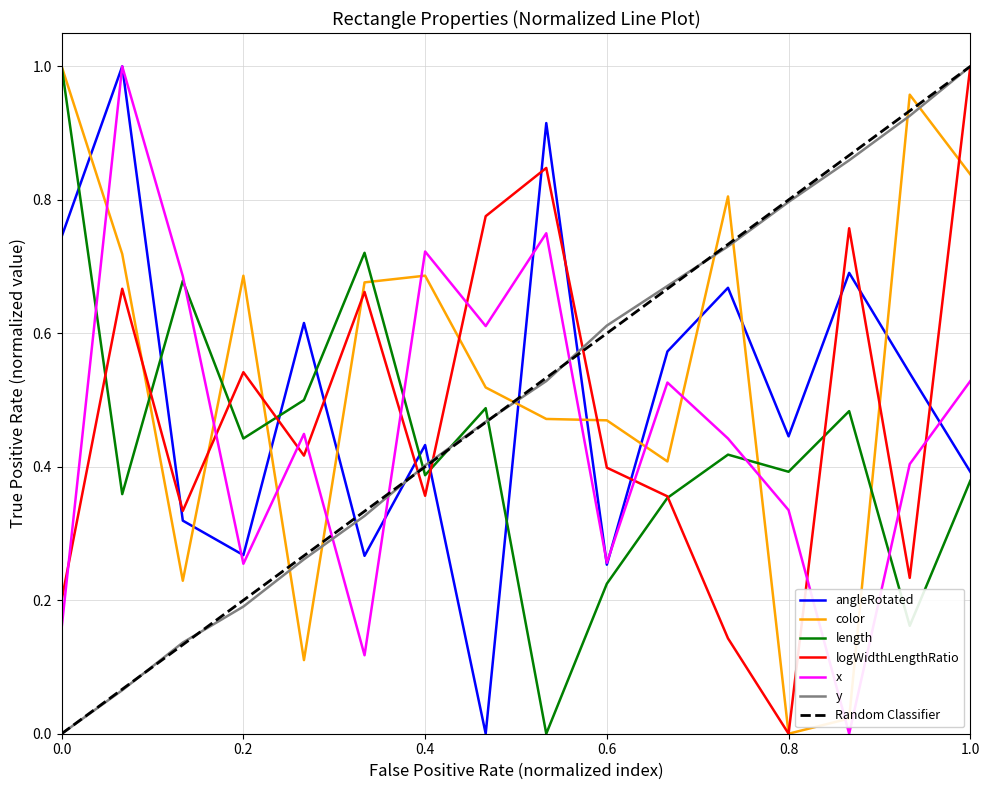

True or false: length has more than 0 points higher than both neighbors.

True